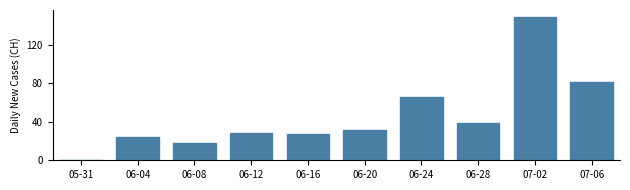

Are the bars horizontal?

No